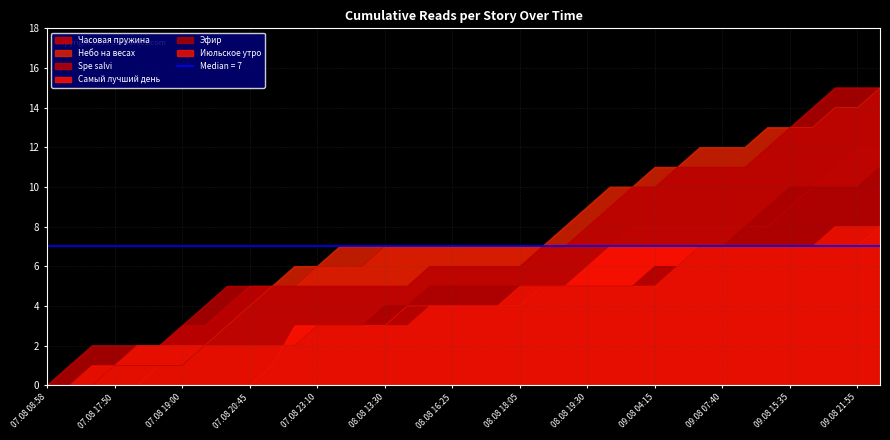

Count the number of data series in this chart.

6